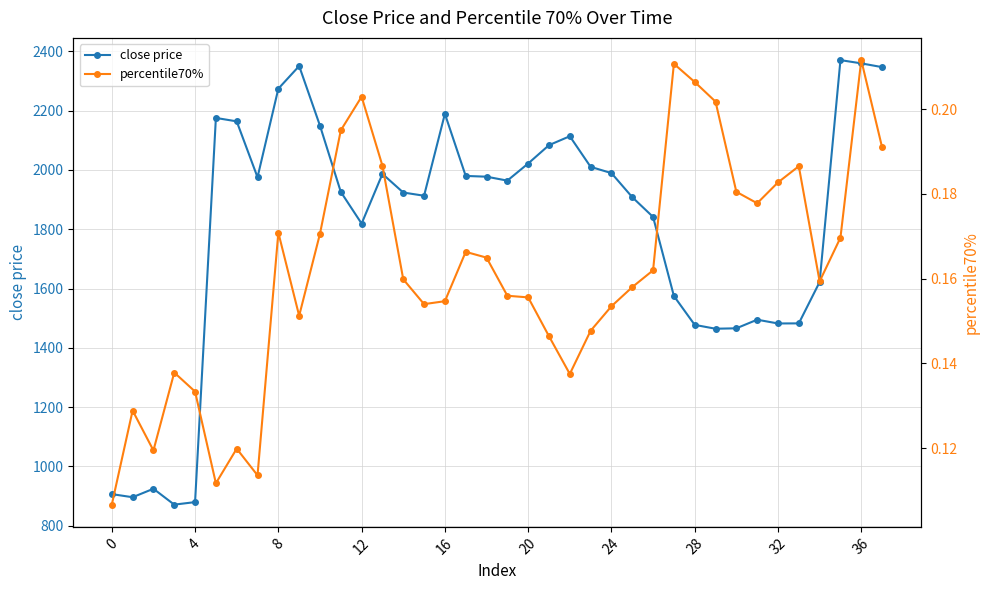

How many interior local valleys does the close price series have?

8